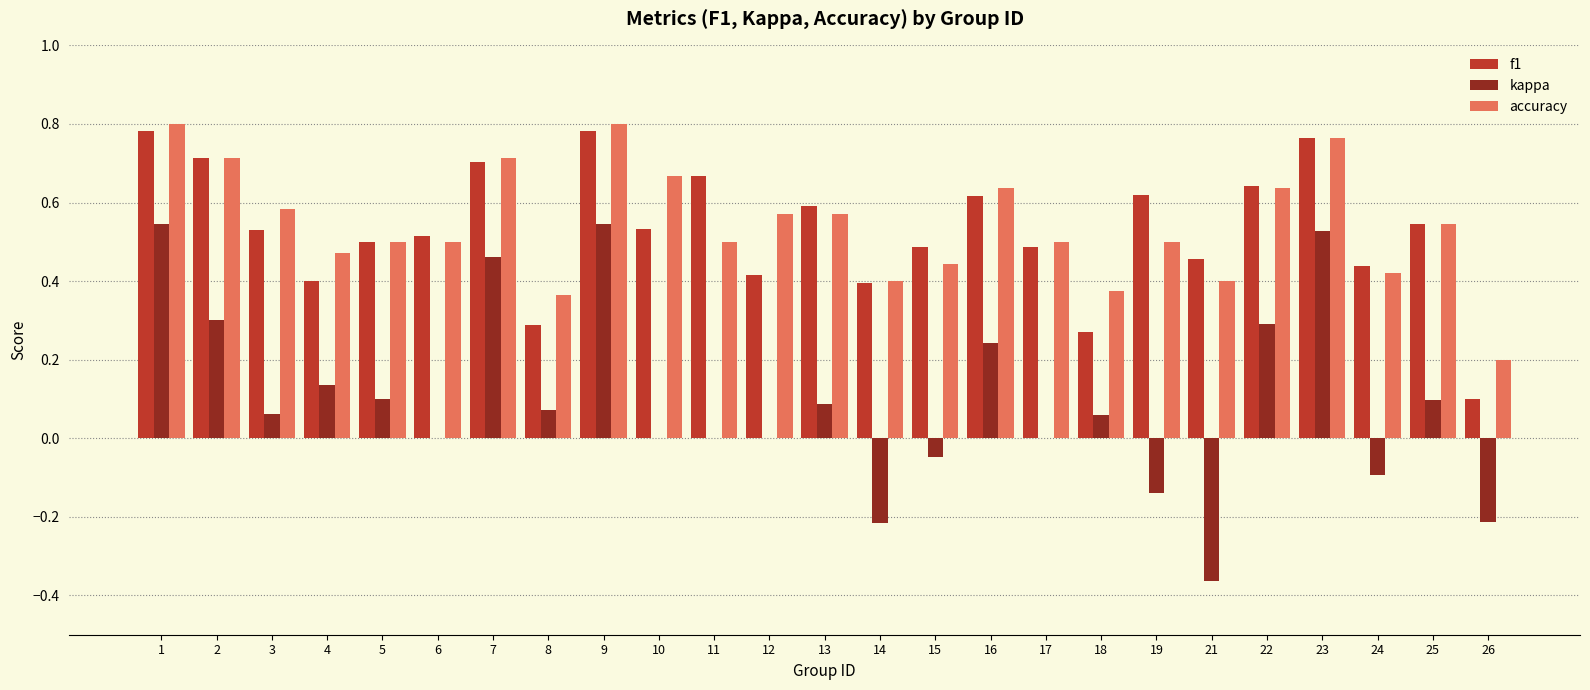

What is the total value across all series at 17?

1.0